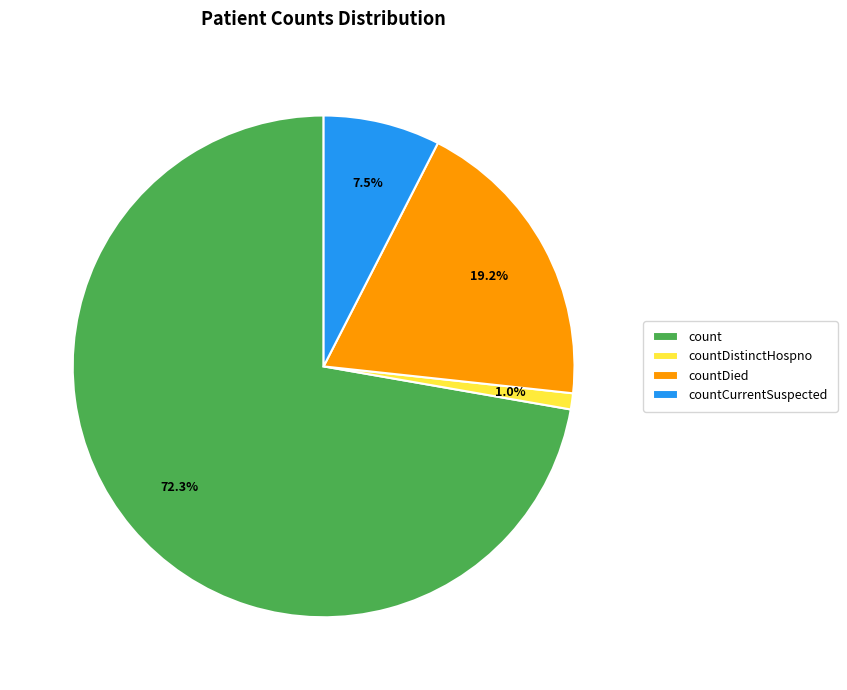

Which category has the biggest portion of the pie?

count